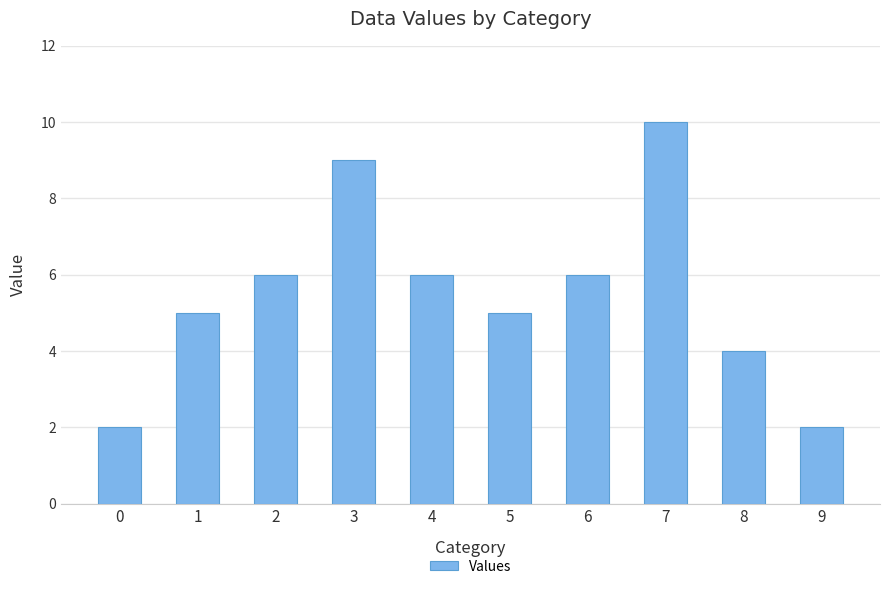

Reading left to right, extract all data points from this chart.

0=2	1=5	2=6	3=9	4=6	5=5	6=6	7=10	8=4	9=2